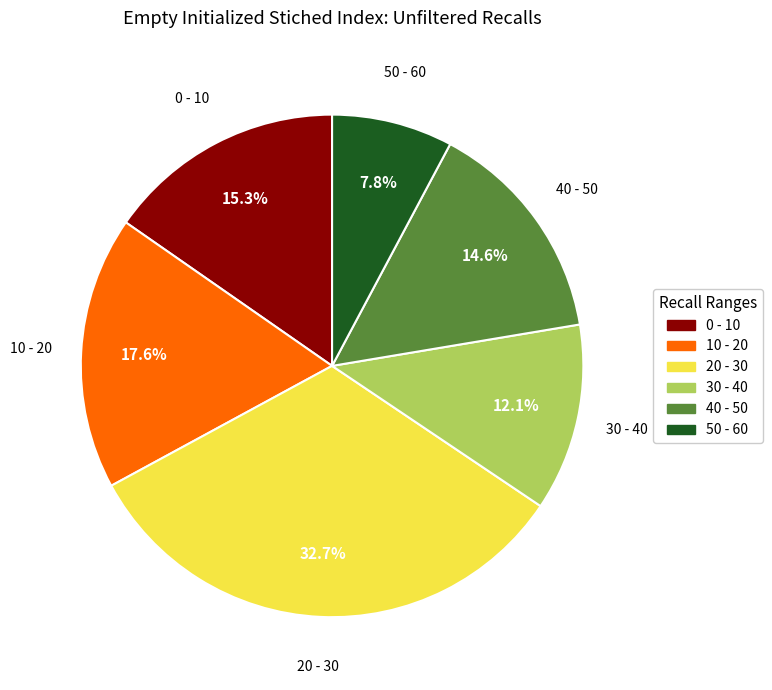

How many segments does this pie chart have?

6